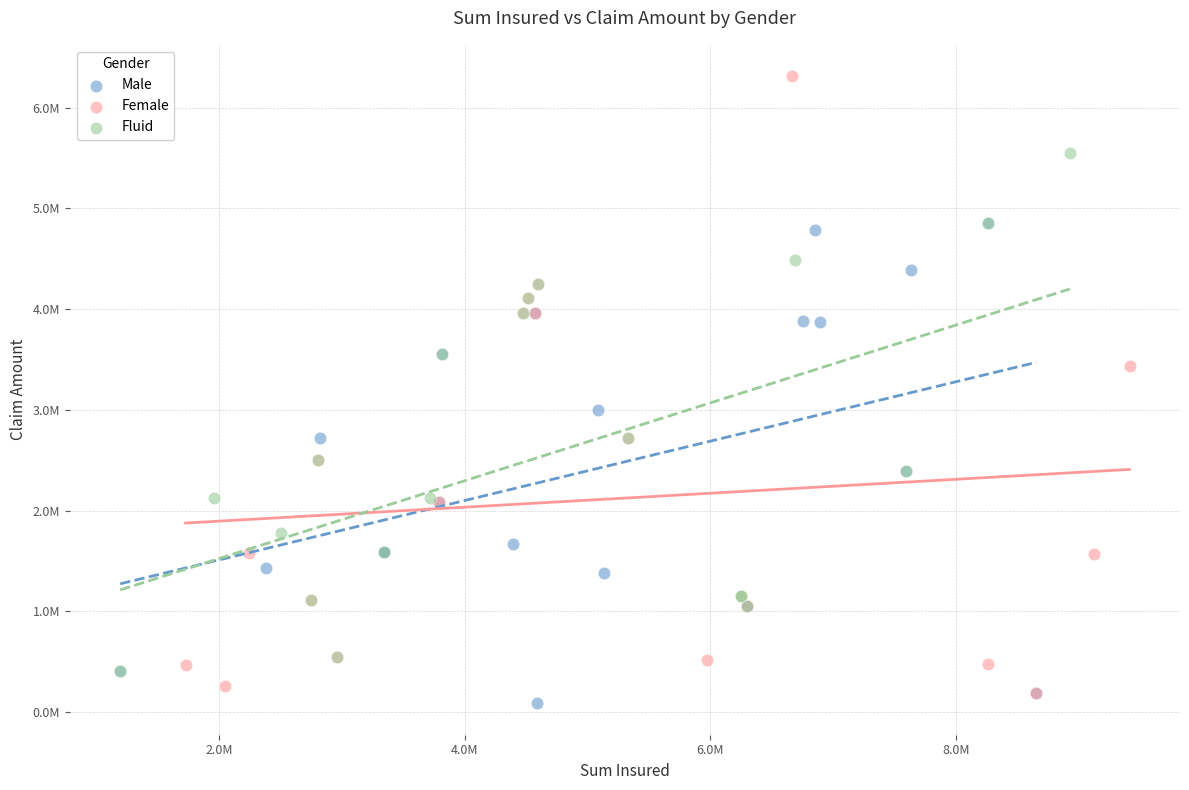

What are all the series names shown in the legend?

Male, Female, Fluid